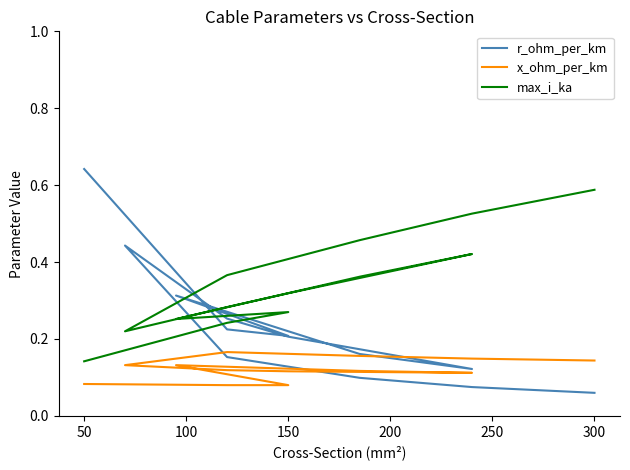

Rank the series by their average value, from highest to lowest.

max_i_ka, r_ohm_per_km, x_ohm_per_km